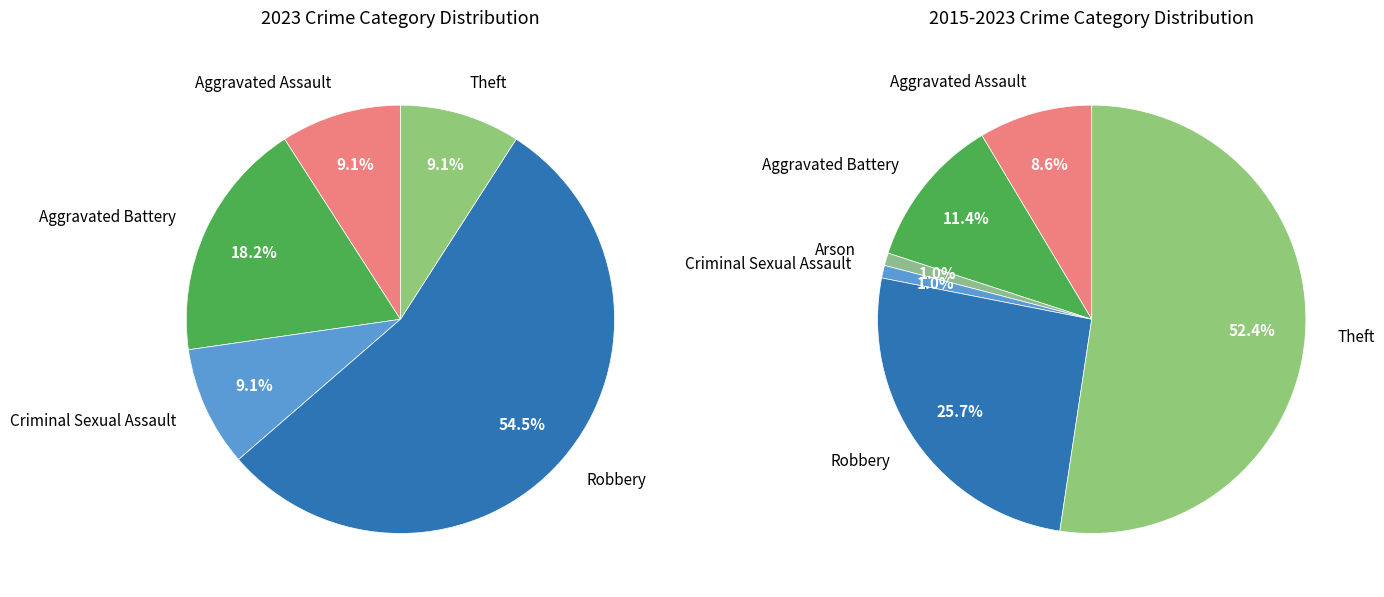

How many slices are in this pie chart?

6